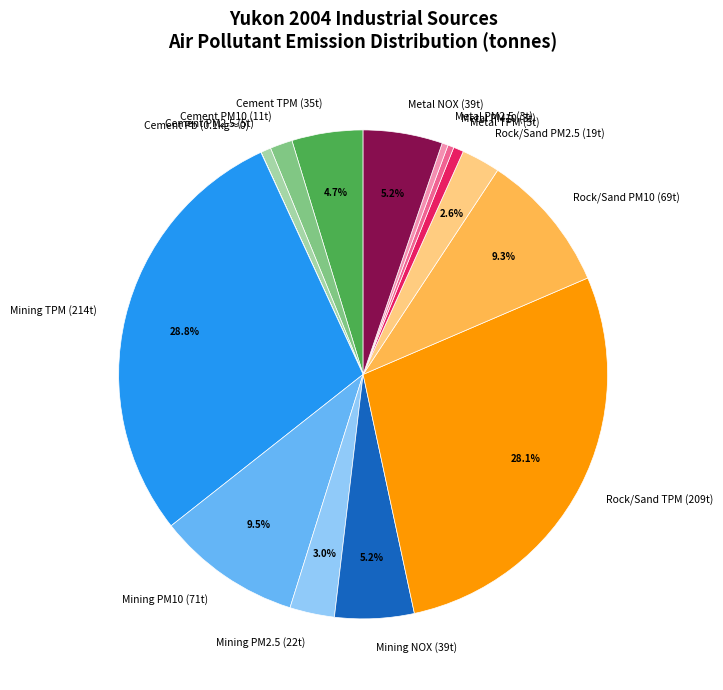

What is the largest slice in the pie chart?

Mining TPM (214t)